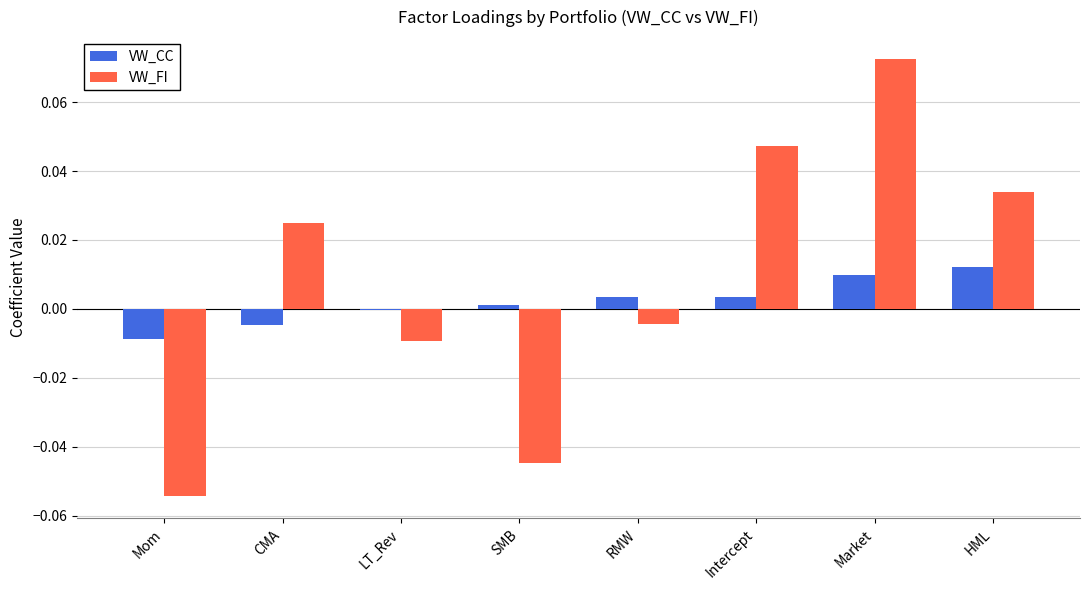

What are all the series names shown in the legend?

VW_CC, VW_FI